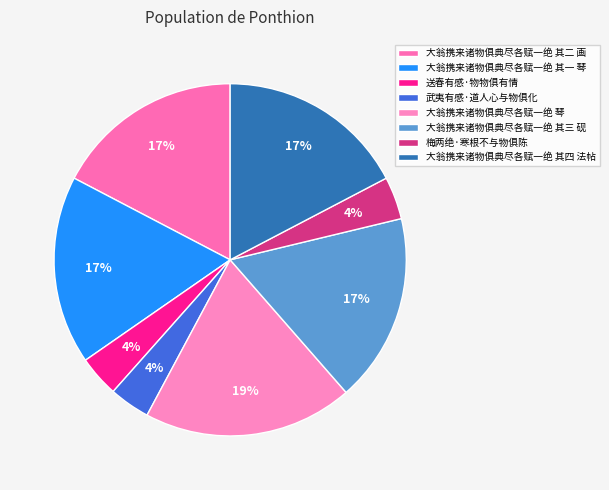

Is 武夷有感·道人心与物俱化 the majority of the pie?

No